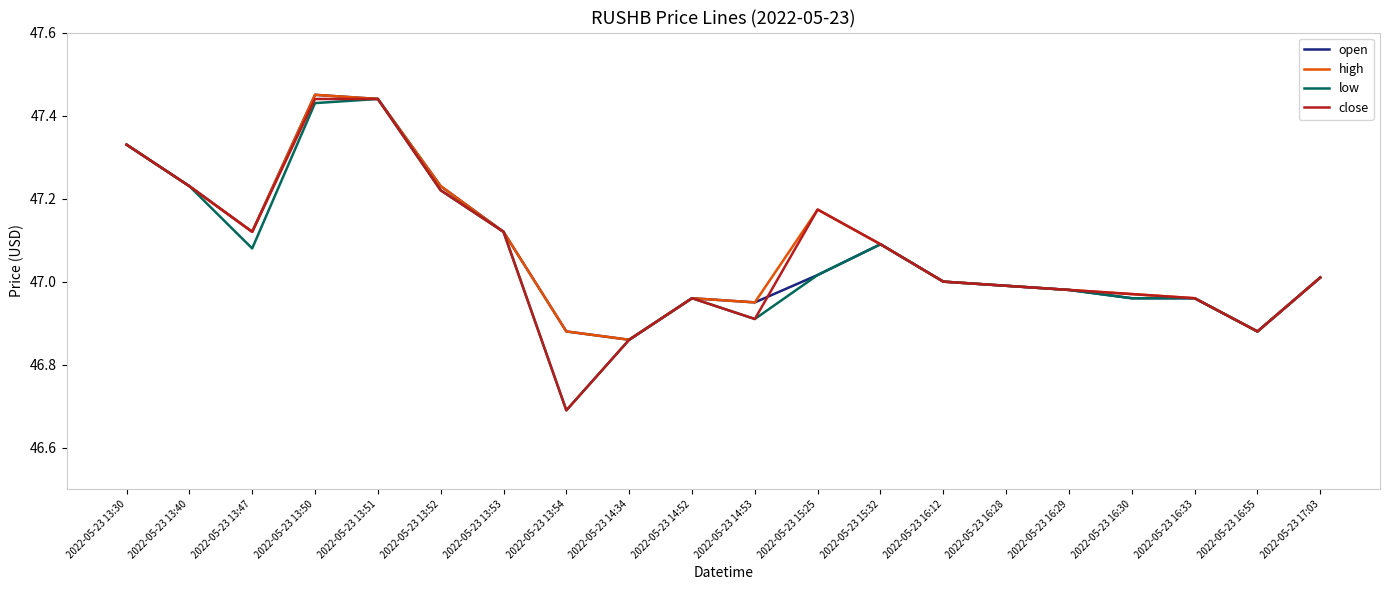

The low series shows 70.6 at 2022-05-23 14:52. True or false?

False